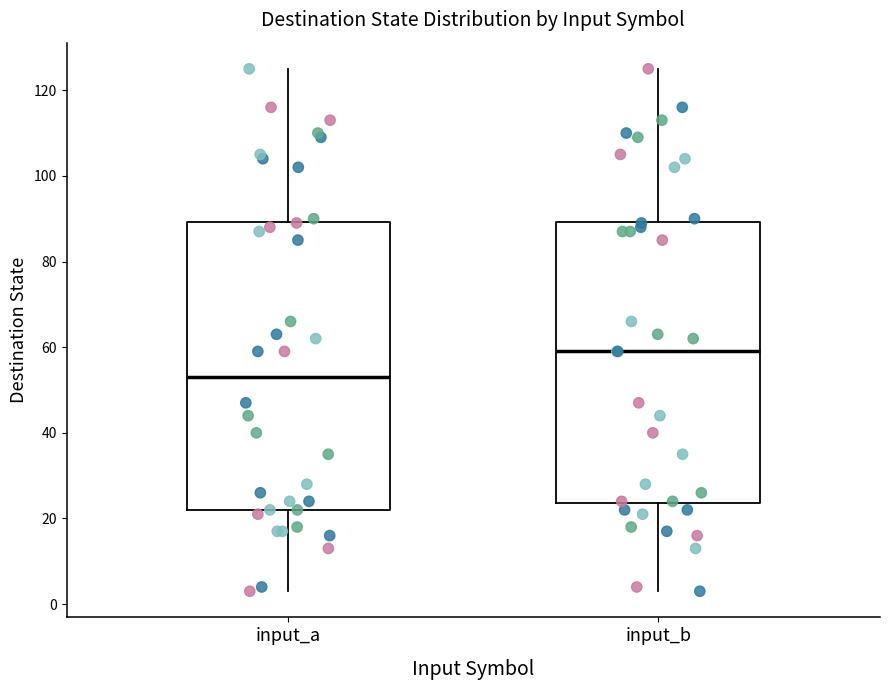

Reading left to right, transcribe this box plot: for each box, give where its median line is, the range the box spans, and where its two whiskers end, as read against the y-axis. The values are not printed on the chart, so give them approximately, as read against the axis.

input_a: median 54, box 22 to 90, whiskers 4 to 126
input_b: median 60, box 24 to 90, whiskers 4 to 126